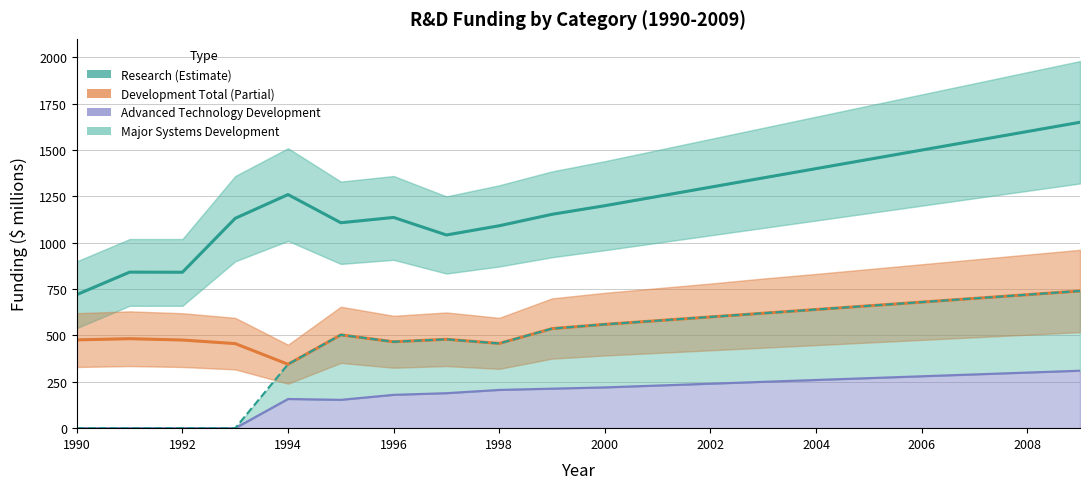

Which series has the largest total across all categories?

Research